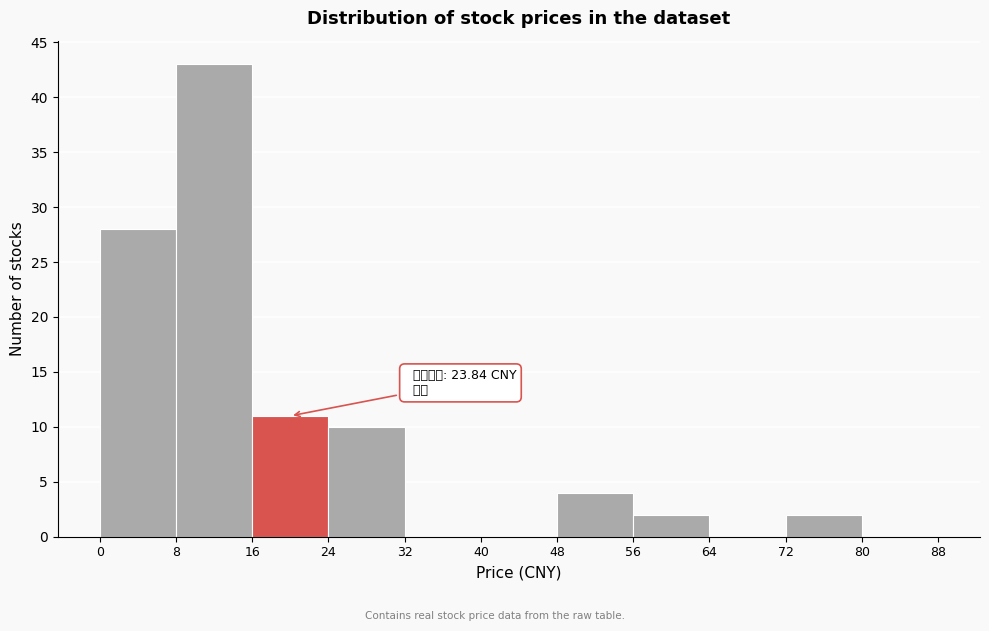

Which range on the x-axis has the tallest bar?

8 to 16